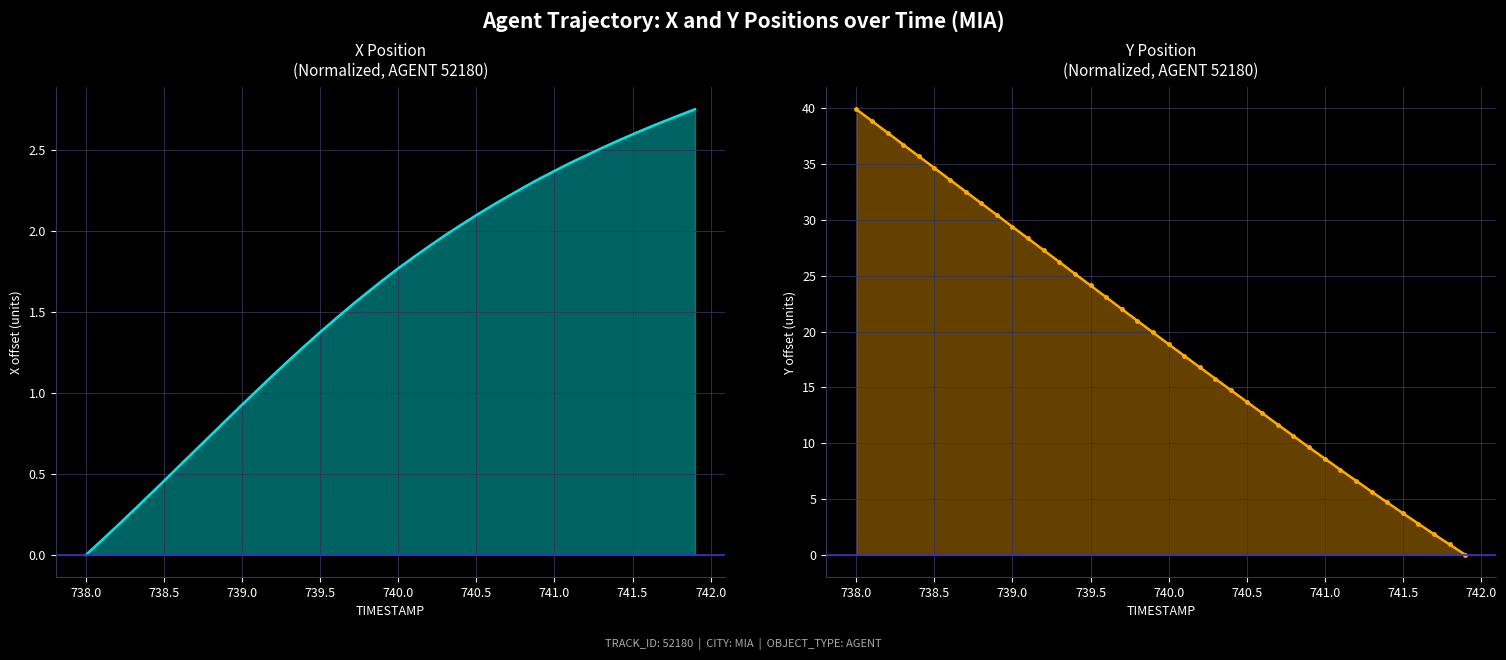

What is the sum of the Y values at 739.5 and 741.5?

27.9